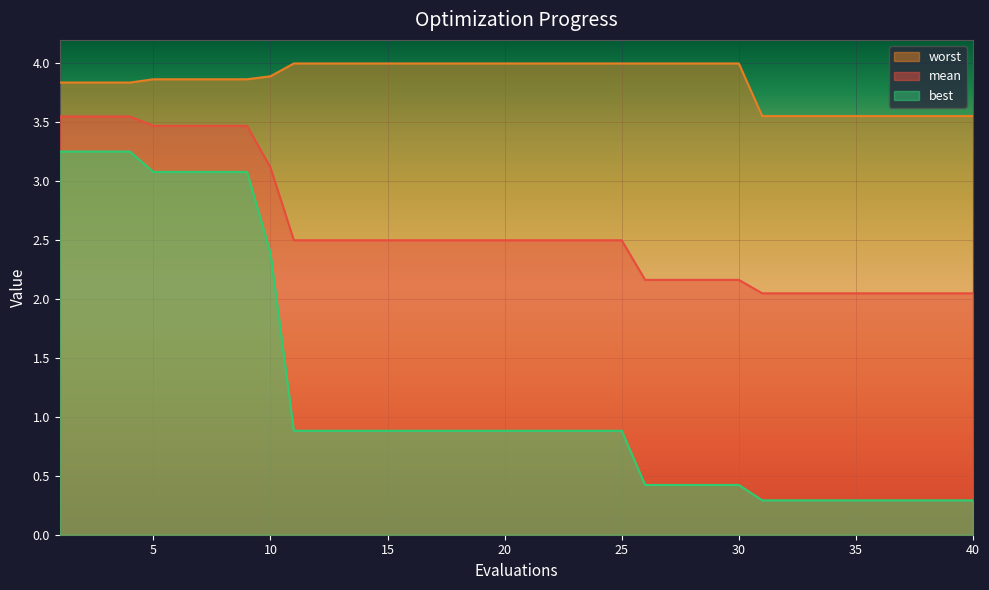

What is the sum of all best values?

49.1